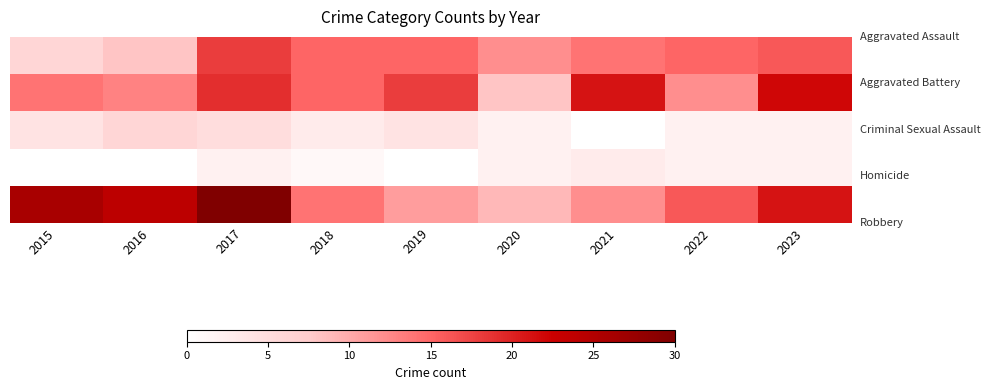

At how many categories does at least one series exceed 2?

9